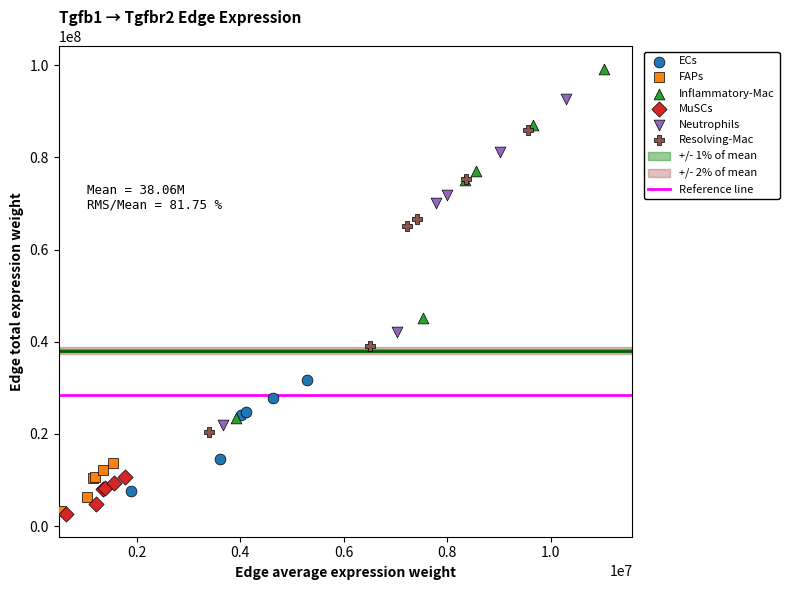

Which series has the widest spread of Y values?

Inflammatory-Mac